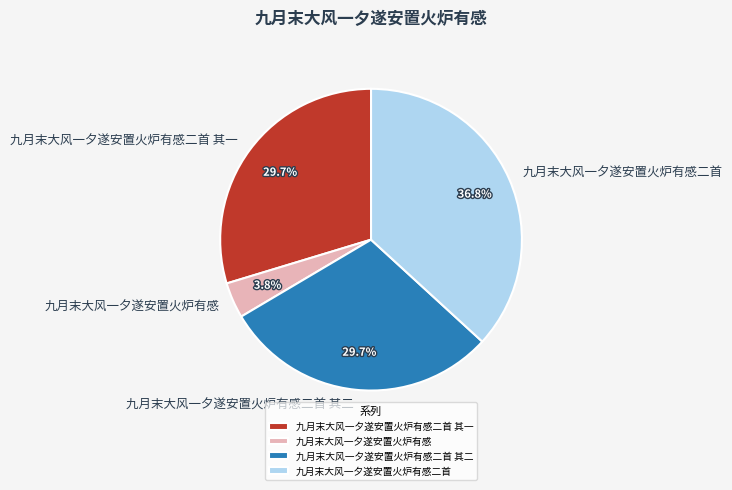

What percentage is the 九月末大风一夕遂安置火炉有感二首 其二 slice, to the nearest percent?

30%